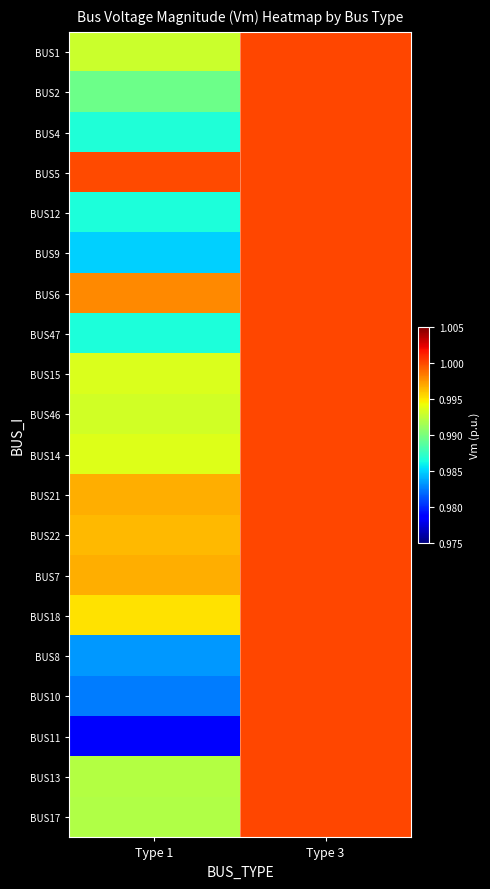

Rank the series at Type 1 from highest to lowest value.

BUS5, BUS6, BUS7, BUS21, BUS22, BUS18, BUS14, BUS15, BUS46, BUS1, BUS13, BUS17, BUS2, BUS4, BUS12, BUS47, BUS9, BUS8, BUS10, BUS11